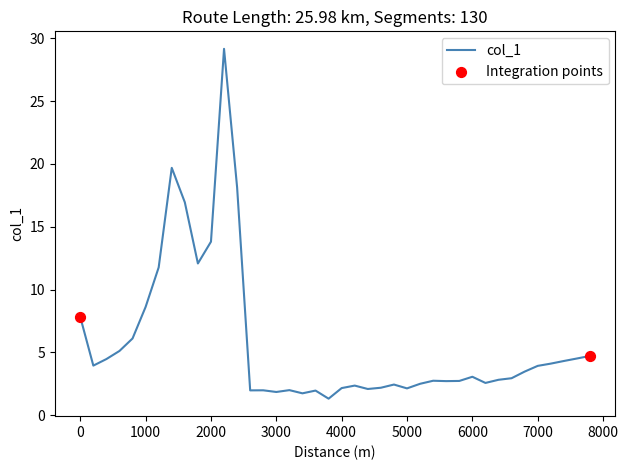

What is the greatest value displayed?

29.2